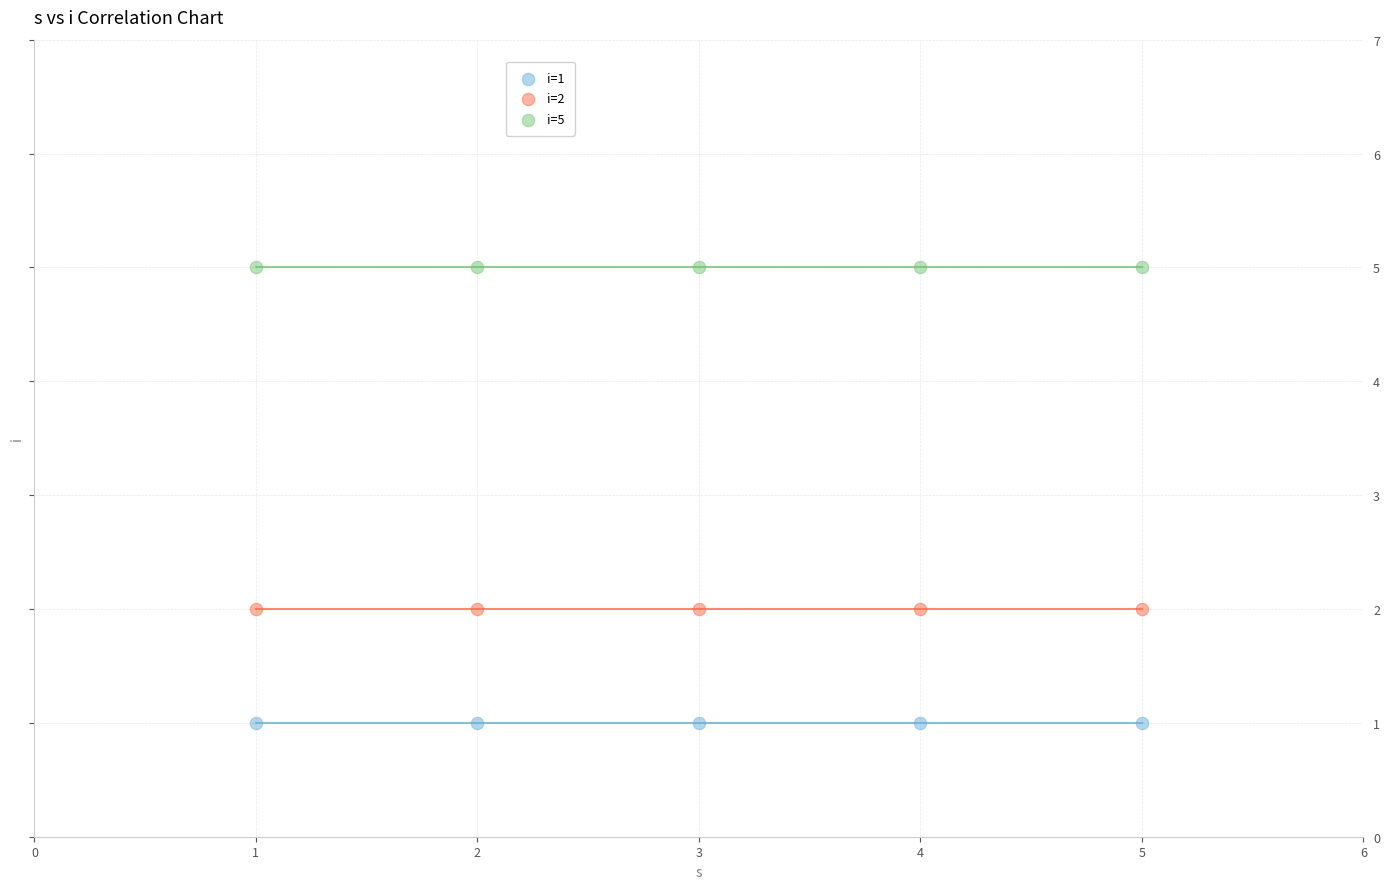

Which series contains the lowest Y value?

i=1